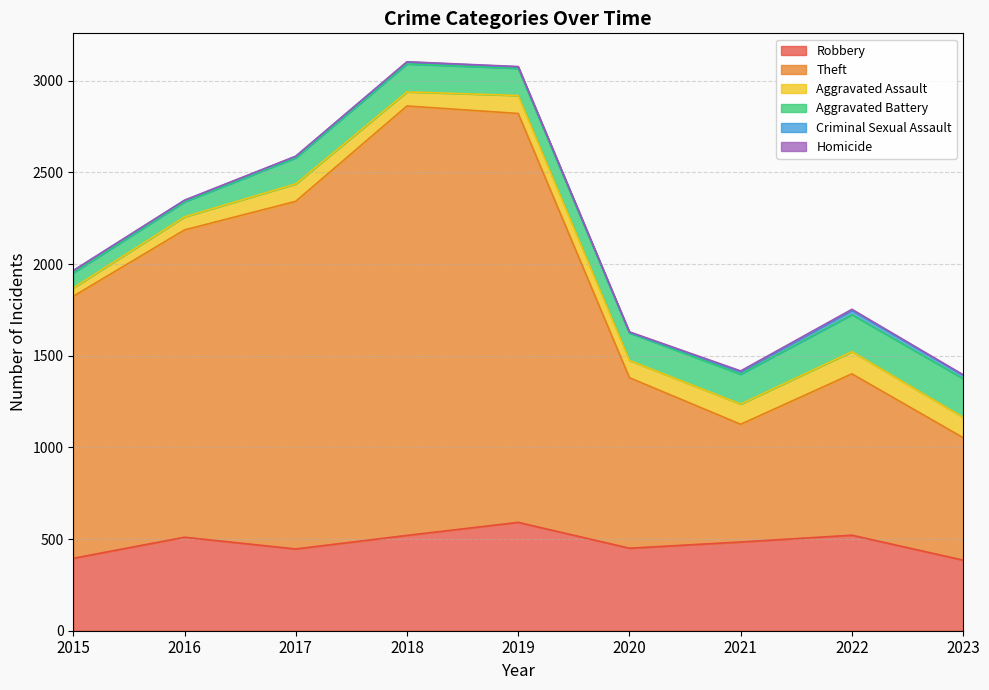

Which series has the widest spread of values?

Theft